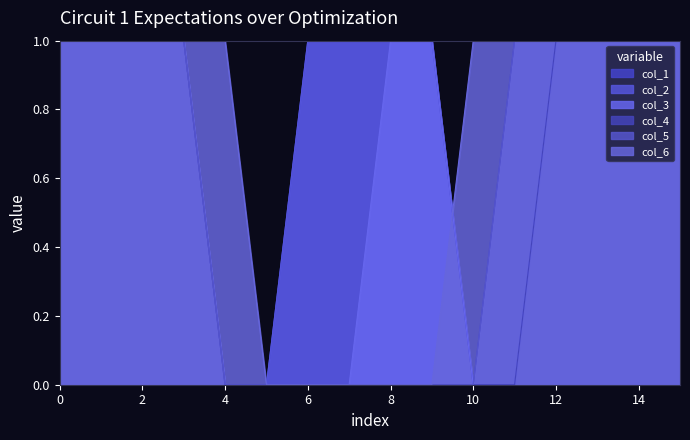

True or false: col_2 has a value of 2 at 12.

False